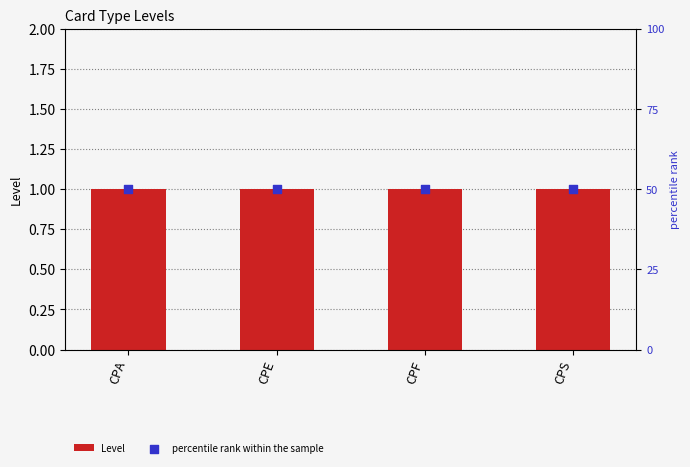

What are all the series names shown in the legend?

Level, percentile rank within the sample